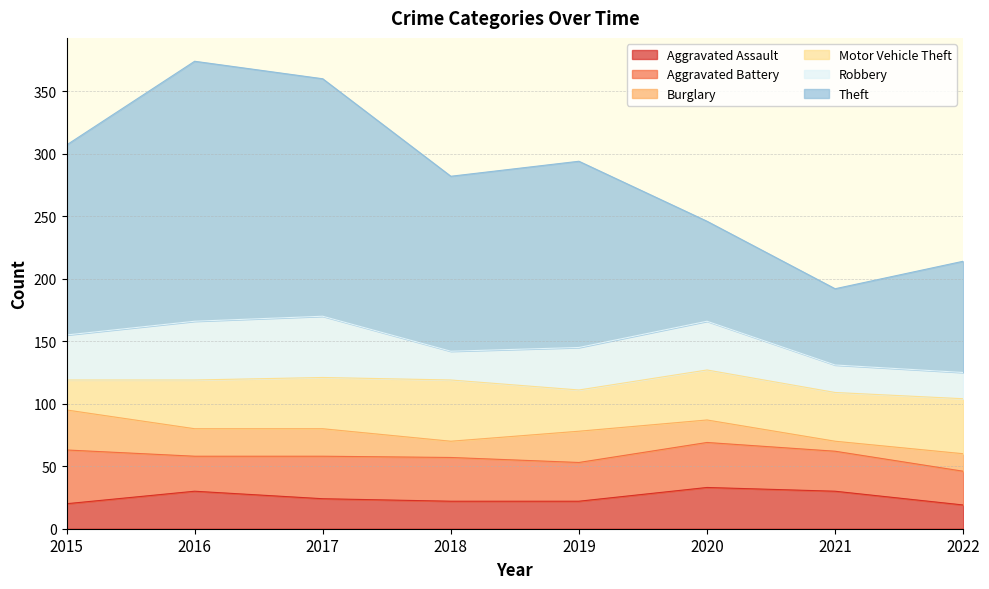

The value of Burglary at 2021 is 5. True or false?

False